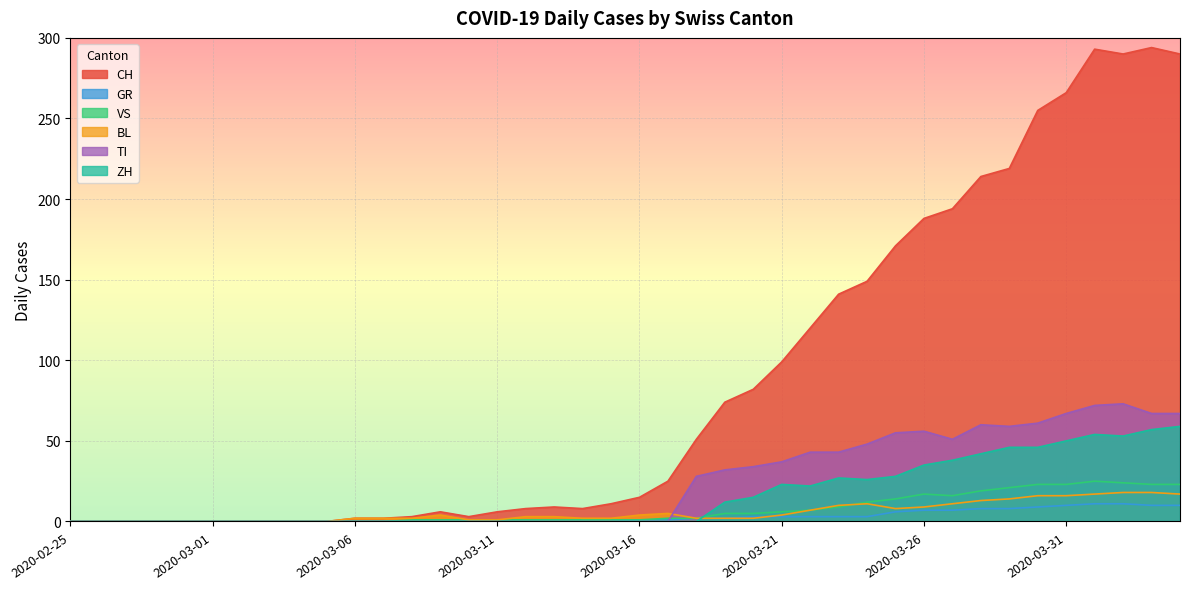

What is the average value of the ZH series?

16